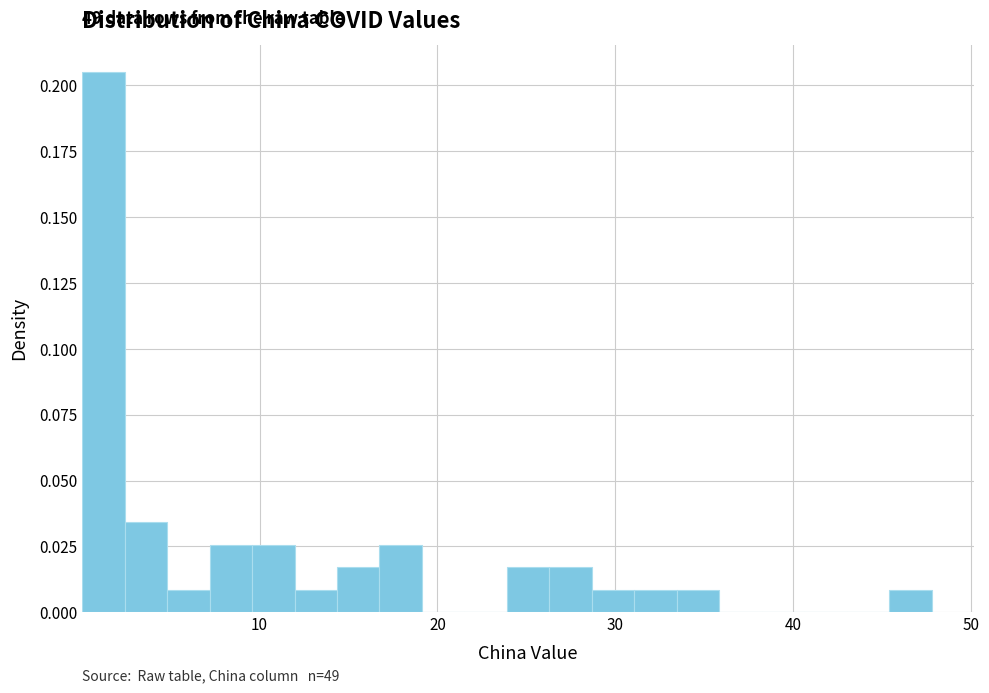

Around what value on the x-axis is the tallest bar? Give the approximate position of its centre, as read against the axis.

1